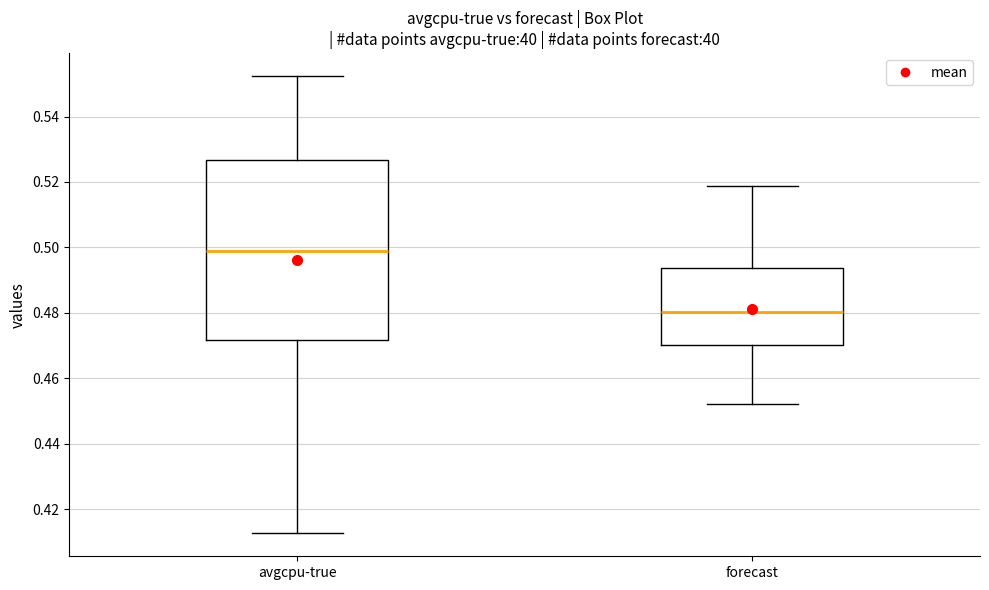

Reading left to right, read every box against the y-axis: the position of its median line, the range the box covers, and the ends of its whiskers. The values are not printed on the chart, so give them approximately, as read against the axis.

avgcpu-true: median 0.498, box 0.472 to 0.526, whiskers 0.412 to 0.552
forecast: median 0.480, box 0.470 to 0.494, whiskers 0.452 to 0.518